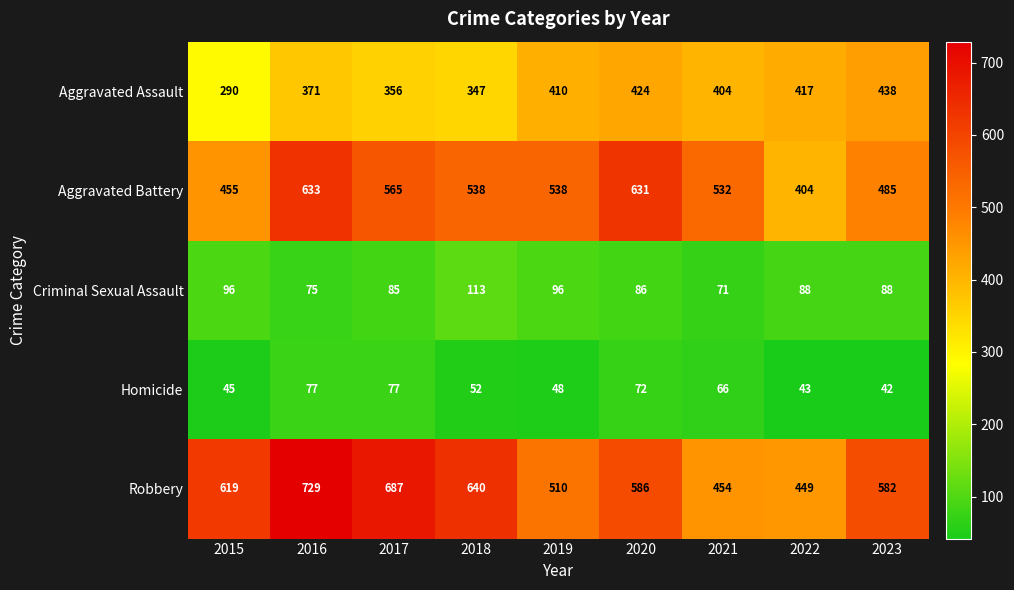

At which category is the sum across all series the highest?

2016